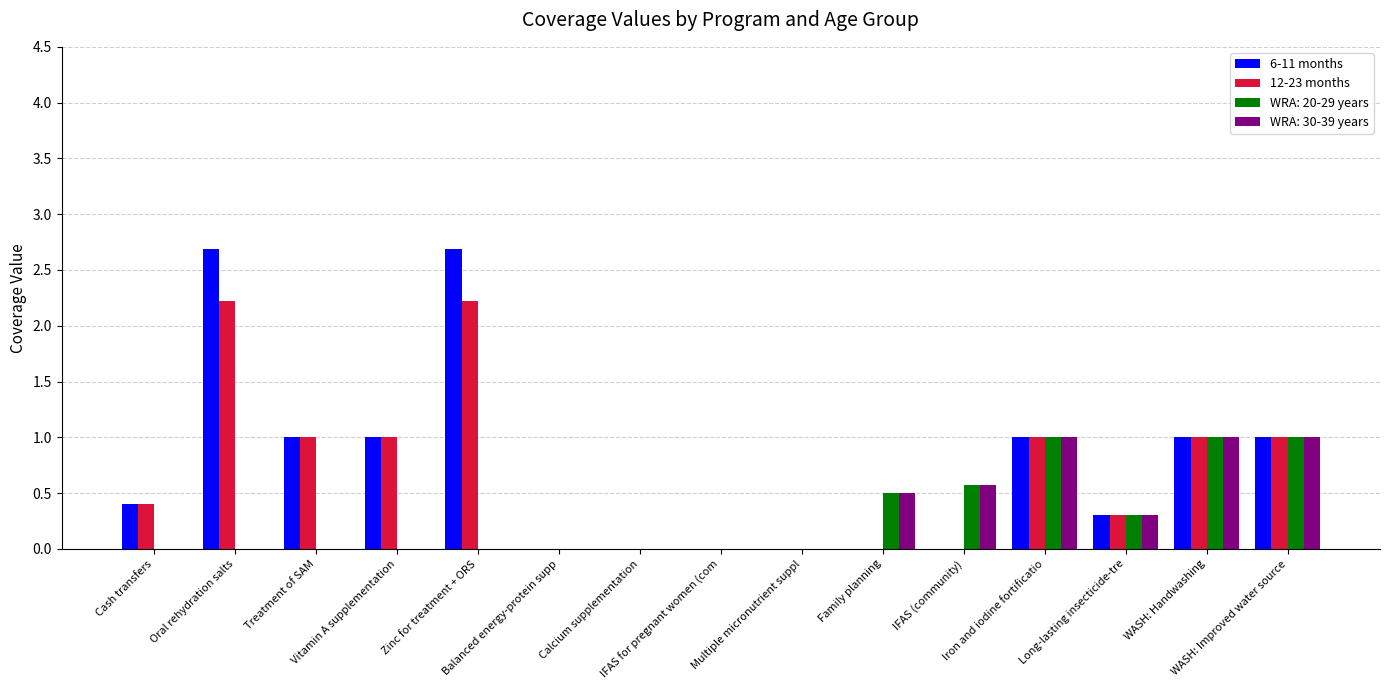

What are all the series names shown in the legend?

6-11 months, 12-23 months, WRA: 20-29 years, WRA: 30-39 years